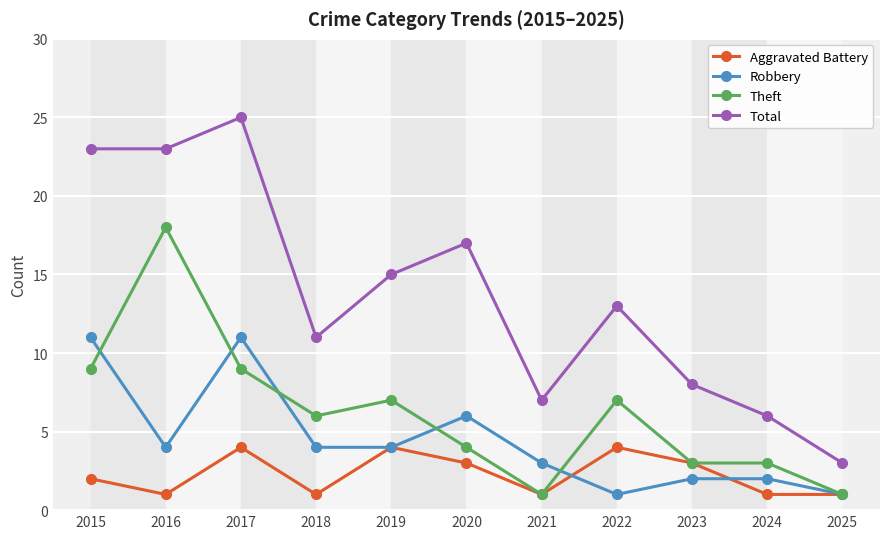

True or false: Theft has a value of 6 at 2017.

False